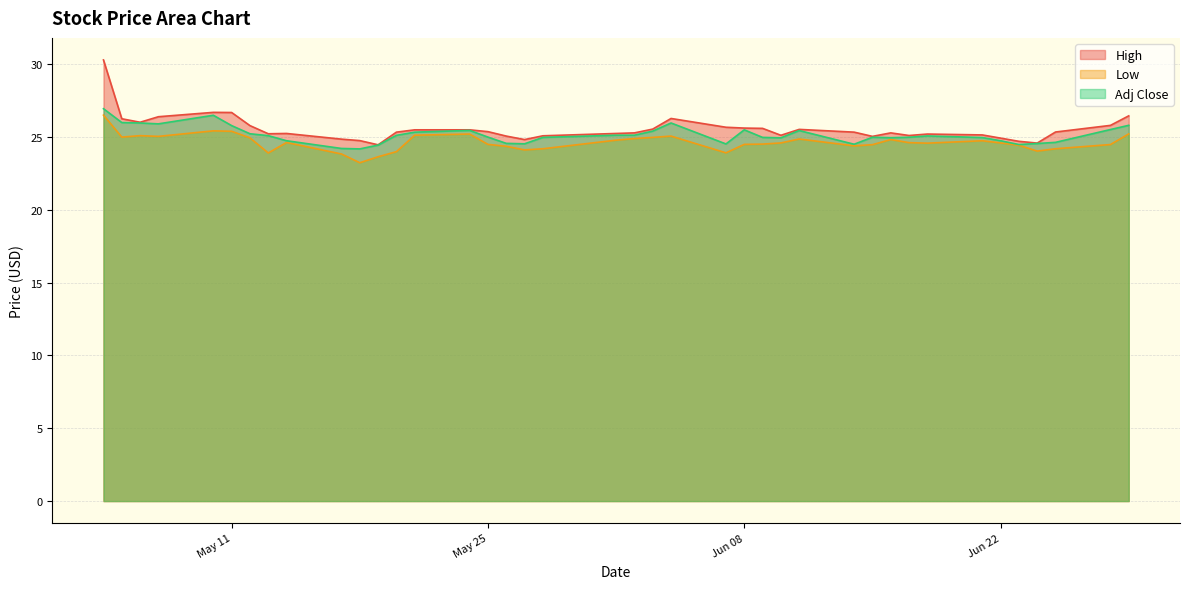

Which series has the largest range (max minus min)?

High